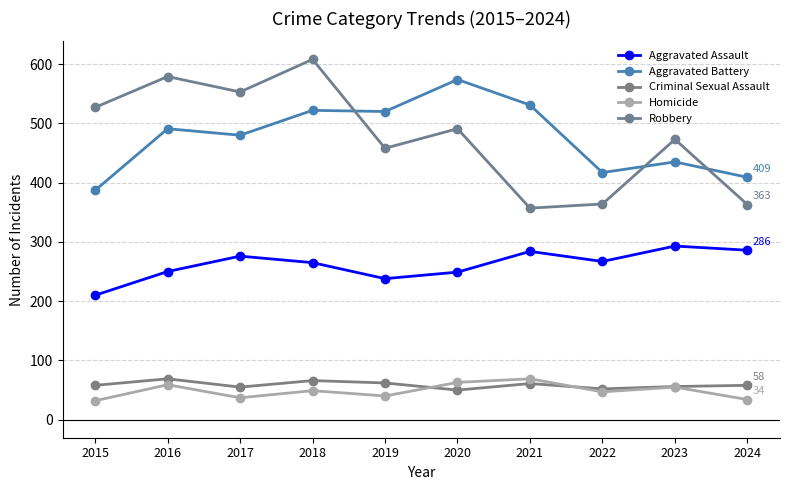

Which series has the largest range (max minus min)?

Robbery